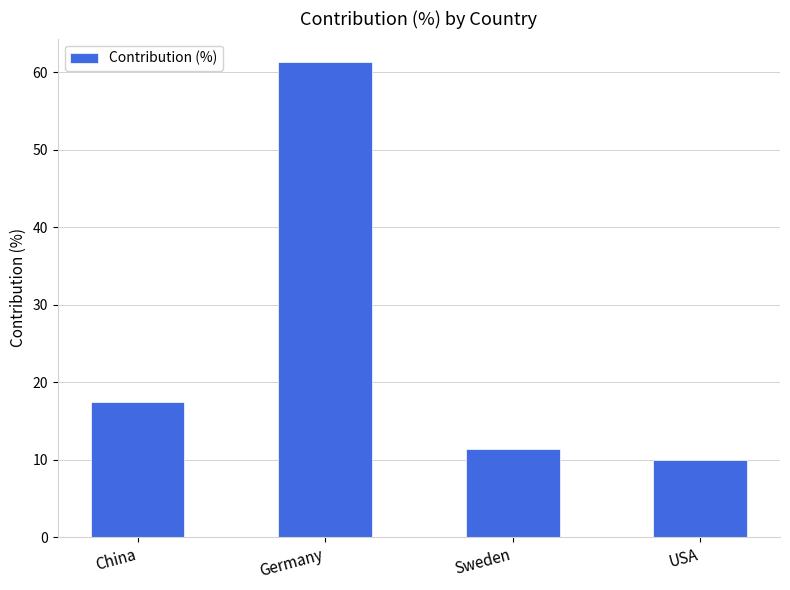

Is it true that the value at Sweden is 3.7?

False